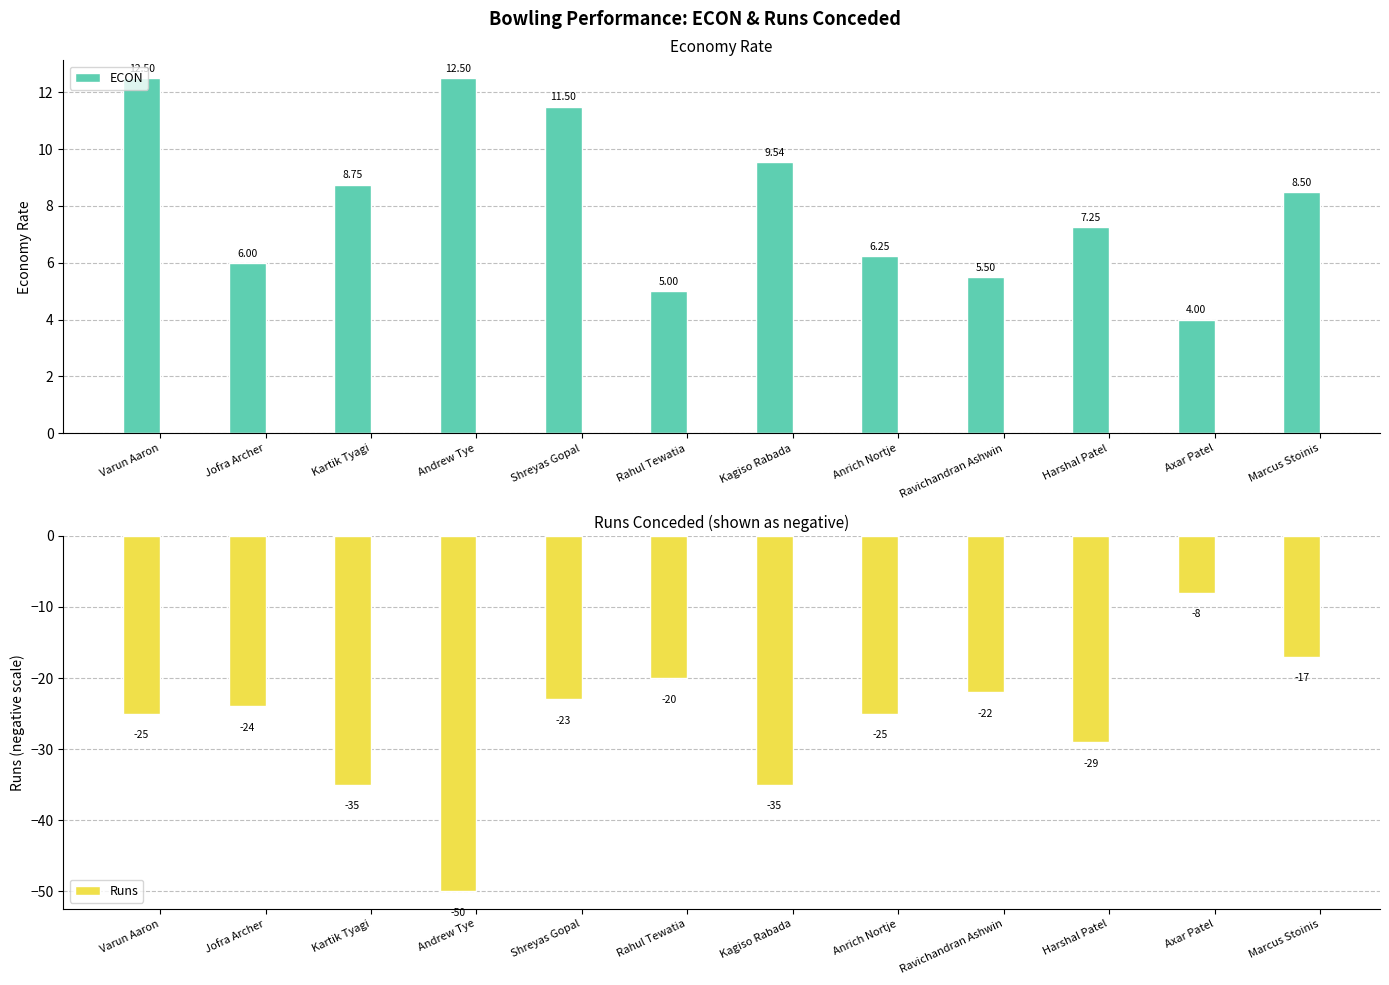

What is the average value of the Runs series?

-26